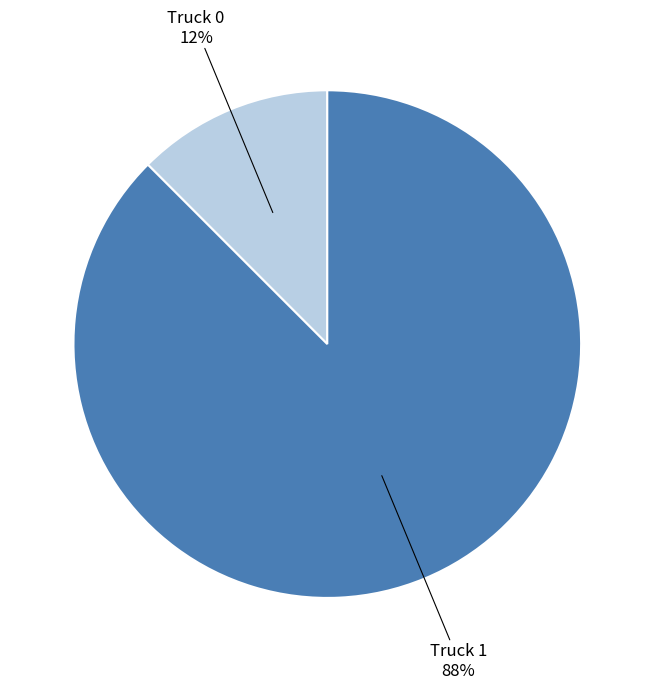

Does any single category account for the majority?

Yes